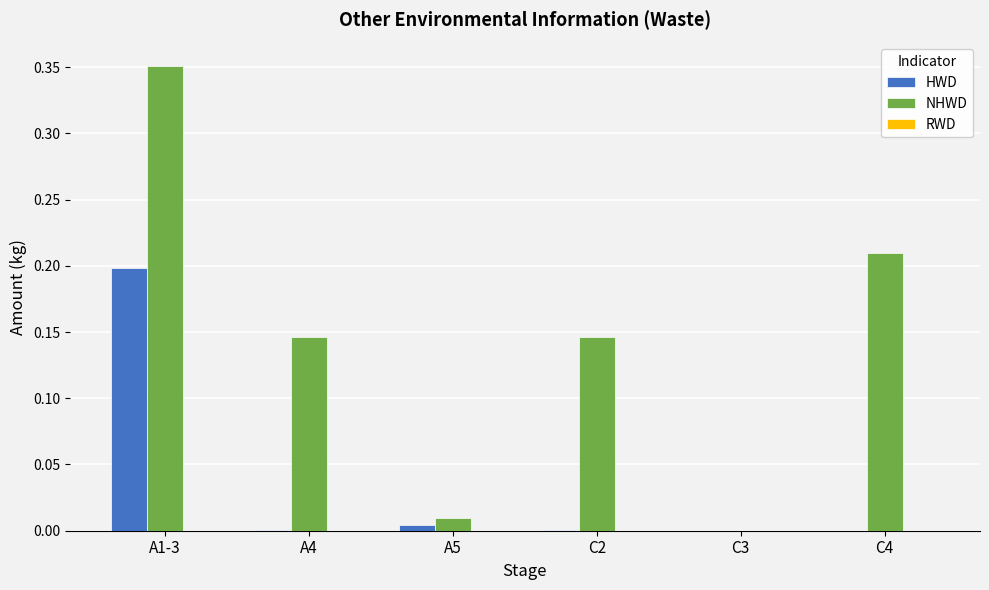

Which series has the largest total across all categories?

NHWD